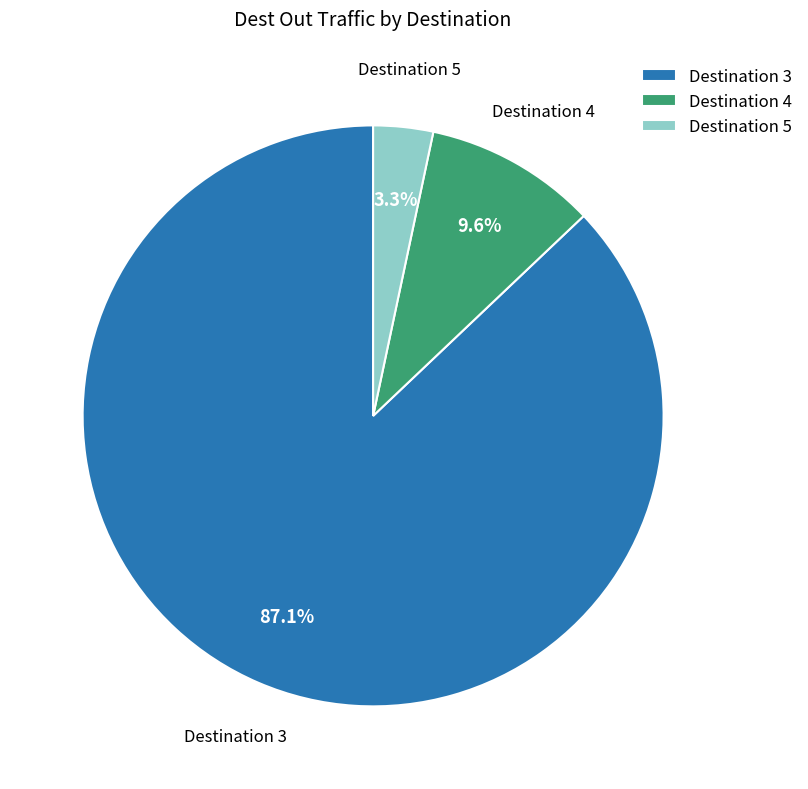

Does any single category account for the majority?

Yes